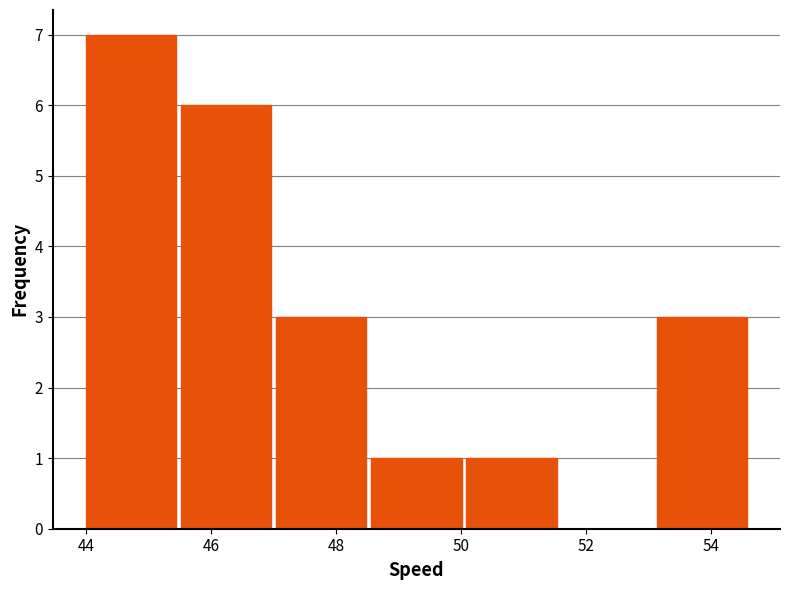

Reading left to right, list every bar in this chart as the range it spans on the x-axis followed by its height. Neither the bar edges nor the heights are printed on the chart, so give them approximately, as read against the axes.

44.0 to 45.4: 7
45.4 to 47.0: 6
47.0 to 48.6: 3
48.6 to 50.0: 1
50.0 to 51.6: 1
51.6 to 53.0: 0
53.0 to 54.6: 3